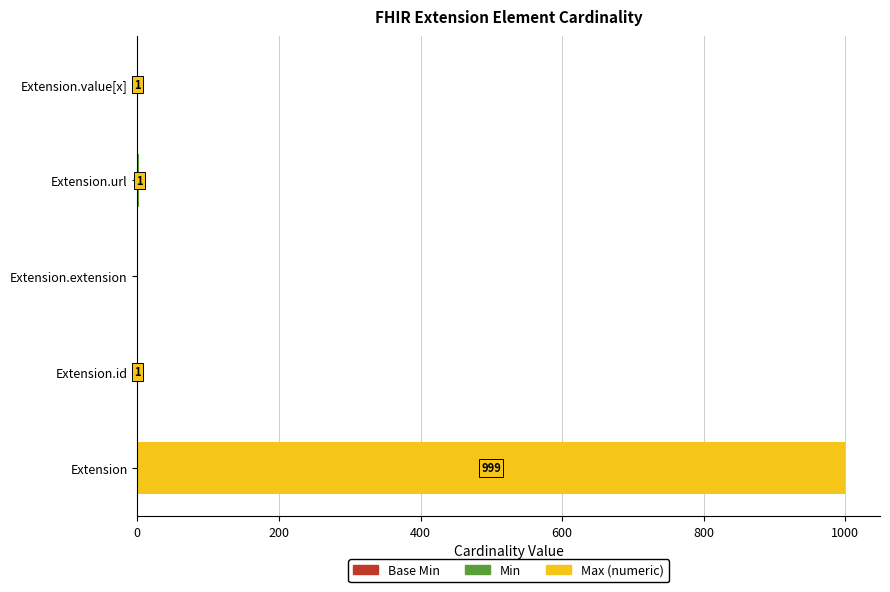

At which category is the sum across all series the highest?

Extension